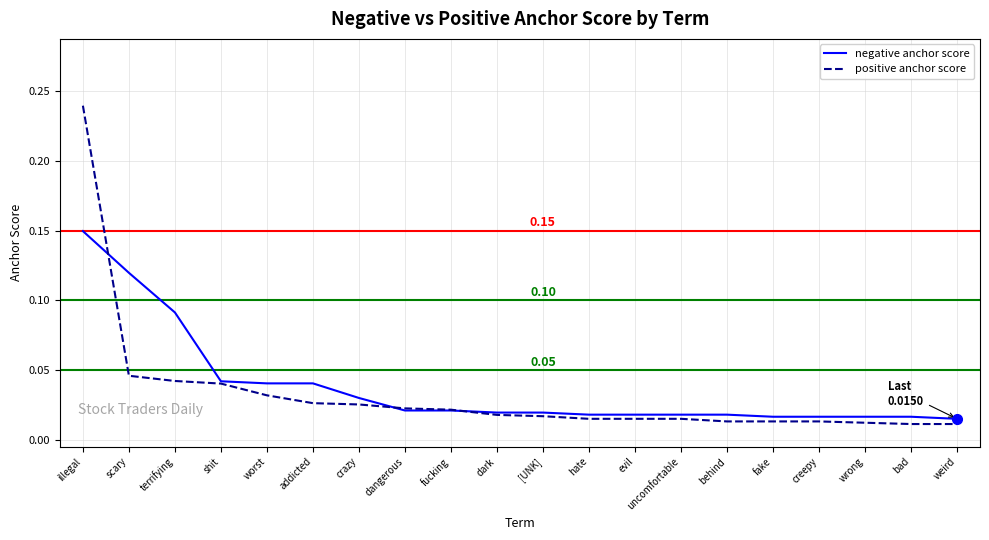

What are all the series names shown in the legend?

negative anchor score, positive anchor score